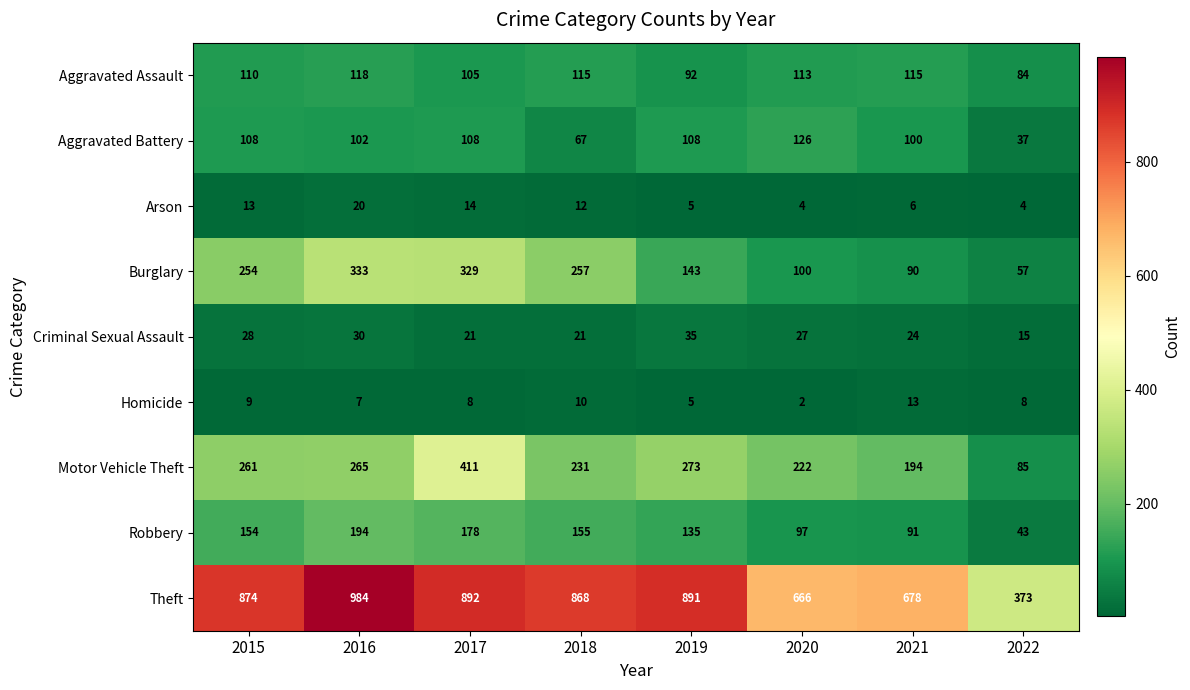

Which series has the largest total across all categories?

Theft